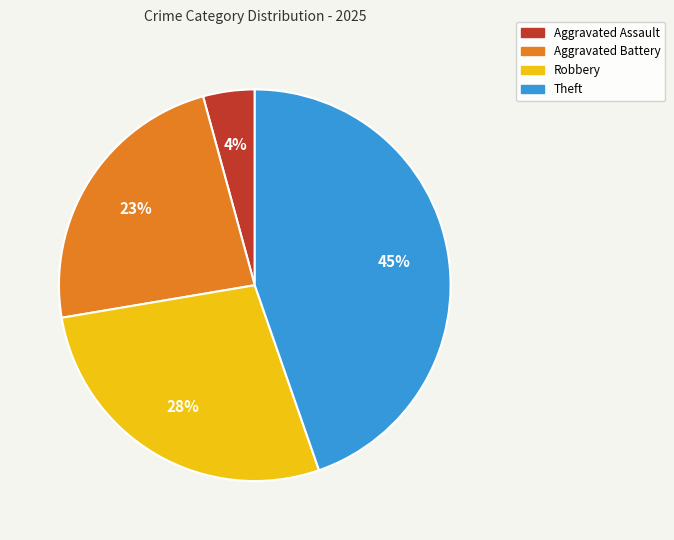

Which has a higher value, Aggravated Battery or Theft?

Theft